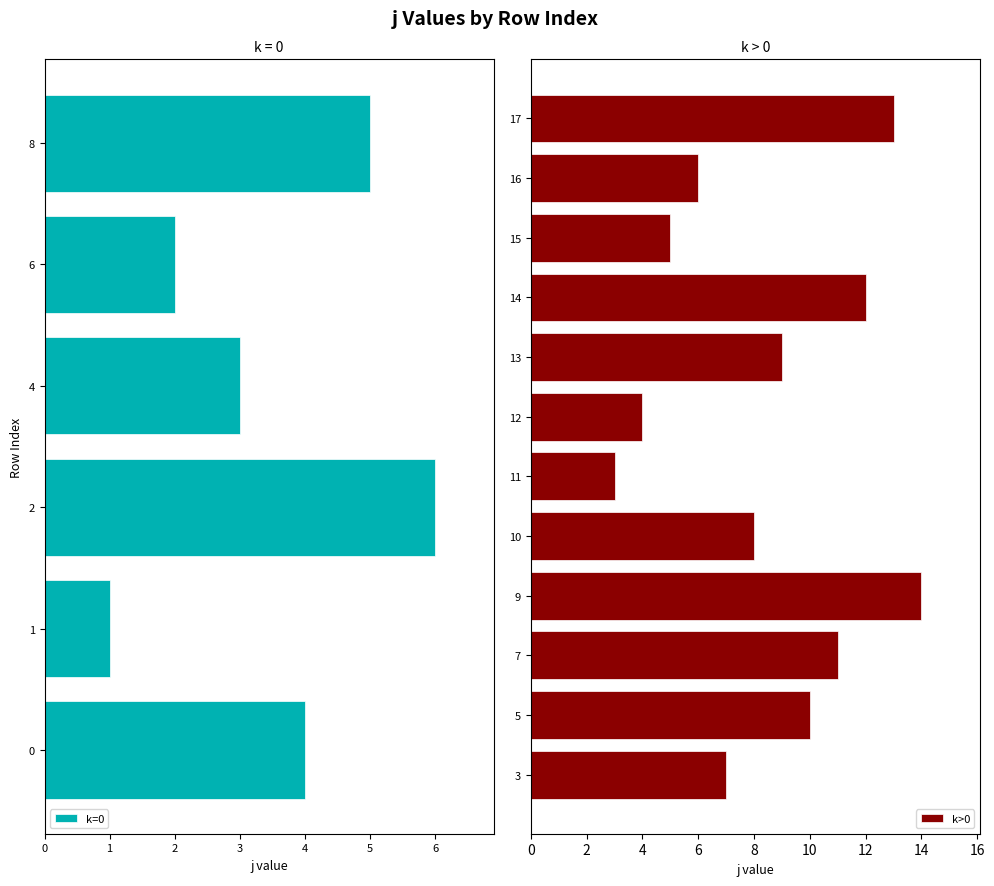

What is the difference between the second highest and second lowest values in the k>0 series?

9